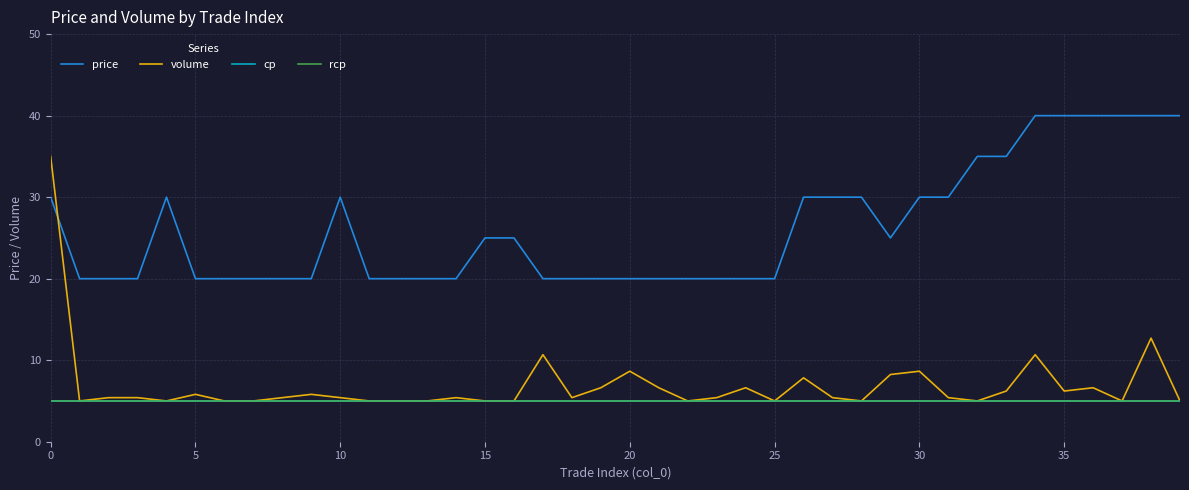

True or false: volume and price cross at least once.

True